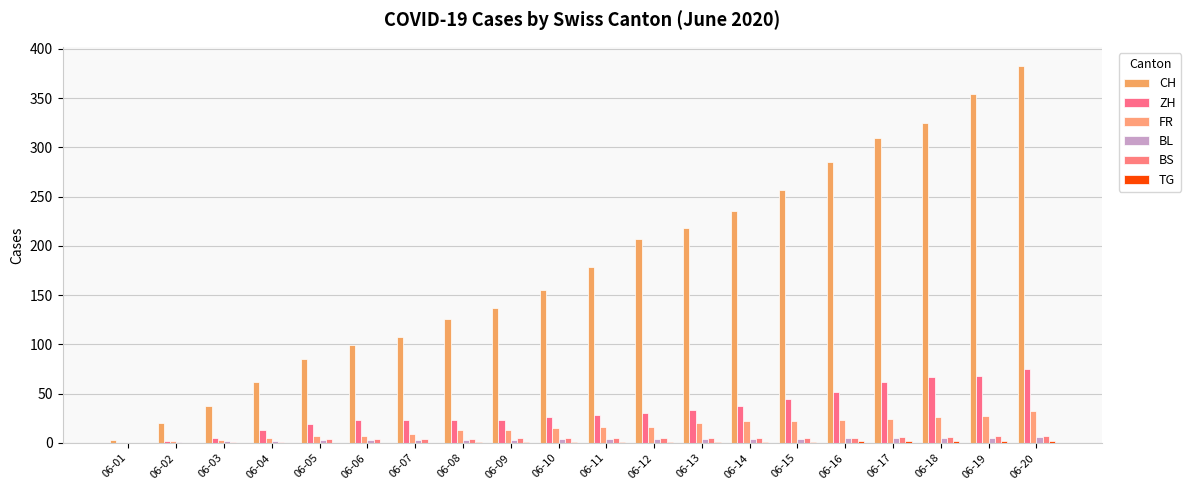

What is the difference between the FR values at 06-14 and 06-06?

15